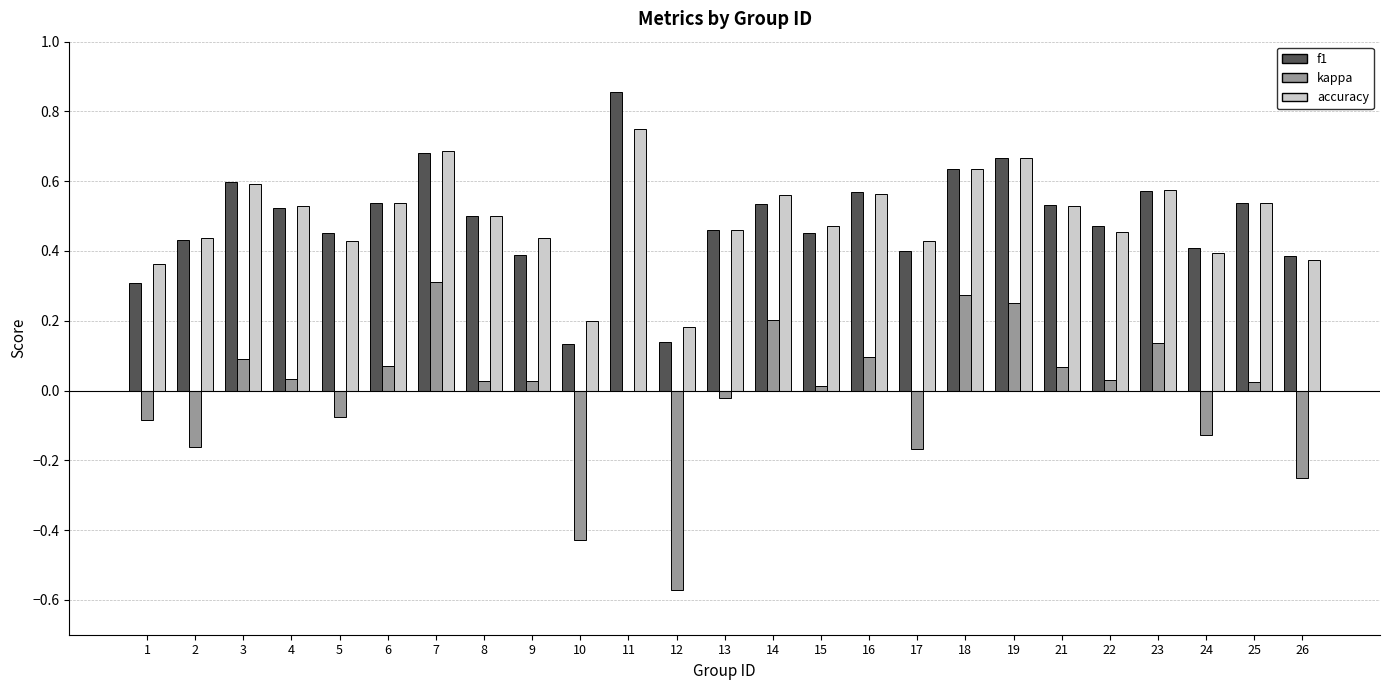

Which series has the widest spread of values?

kappa